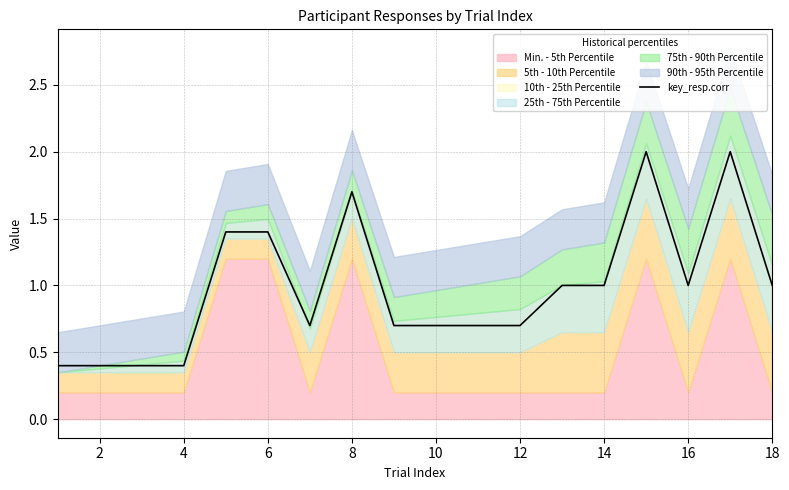

What is the minimum value for key_resp.corr?

0.4